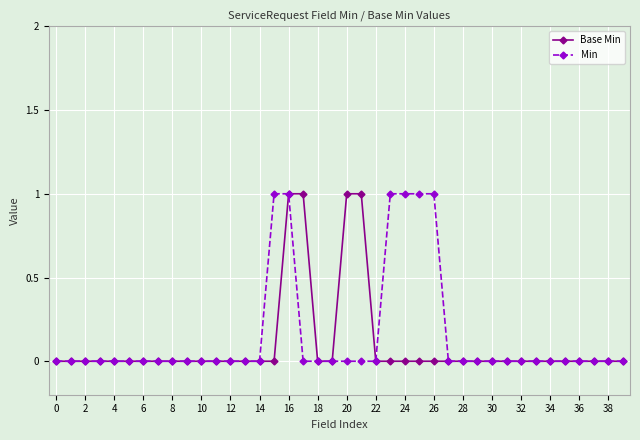

True or false: Base Min has more than 1 points higher than both neighbors.

False